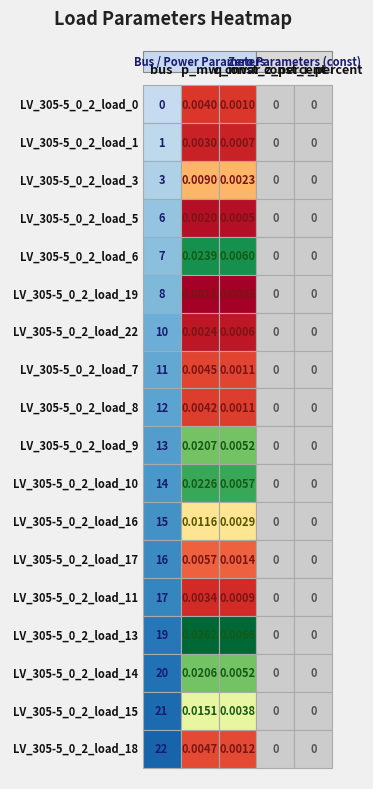

What is the difference between the highest and lowest values at 0?

22.0